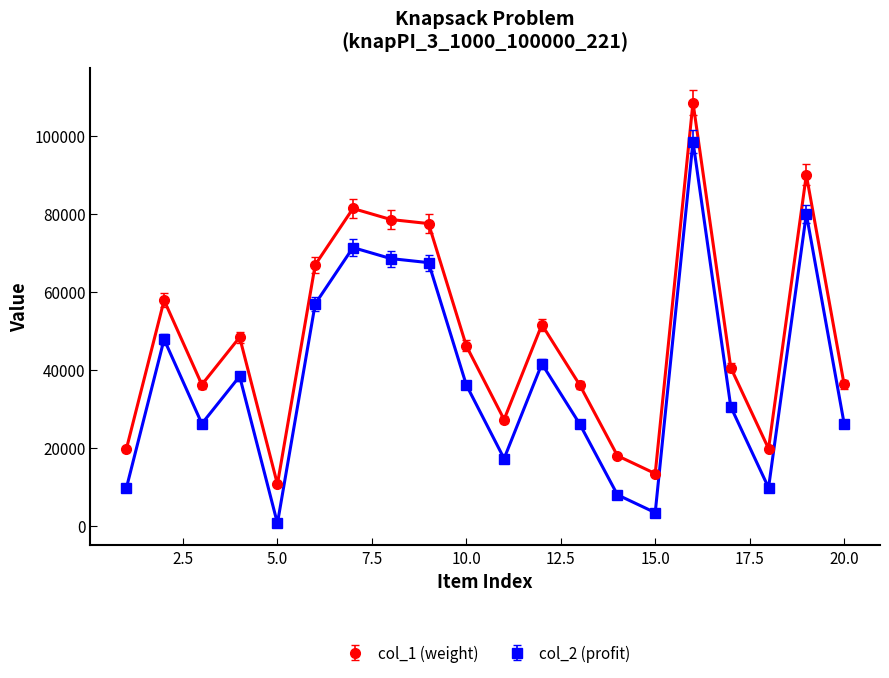

At how many categories does at least one series exceed 24230?

15